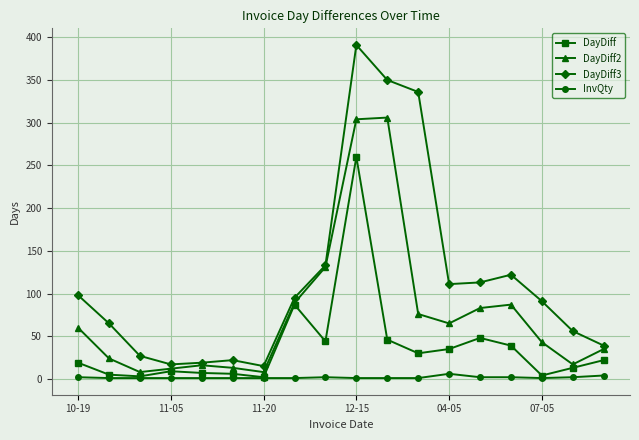

How many InvQty values are between 1 and 2?

16